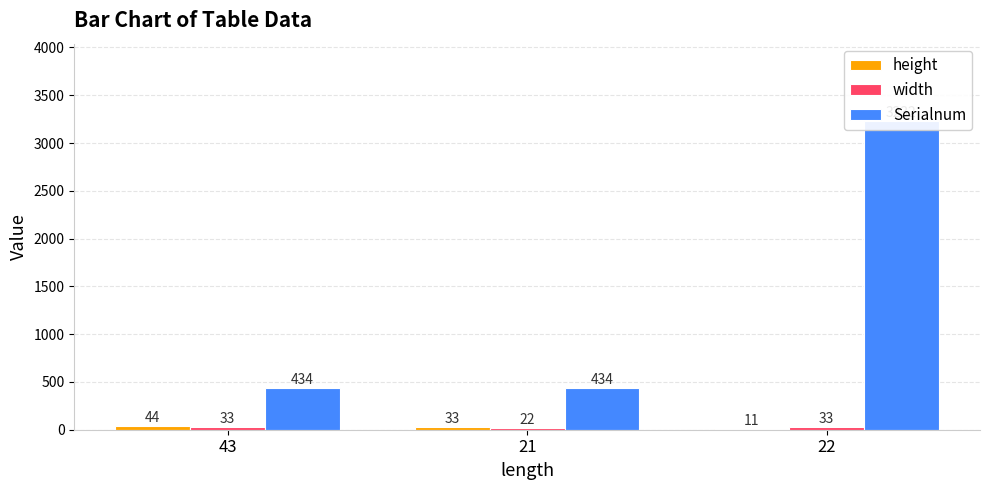

At 43, list the series in order from smallest to largest.

width, height, Serialnum